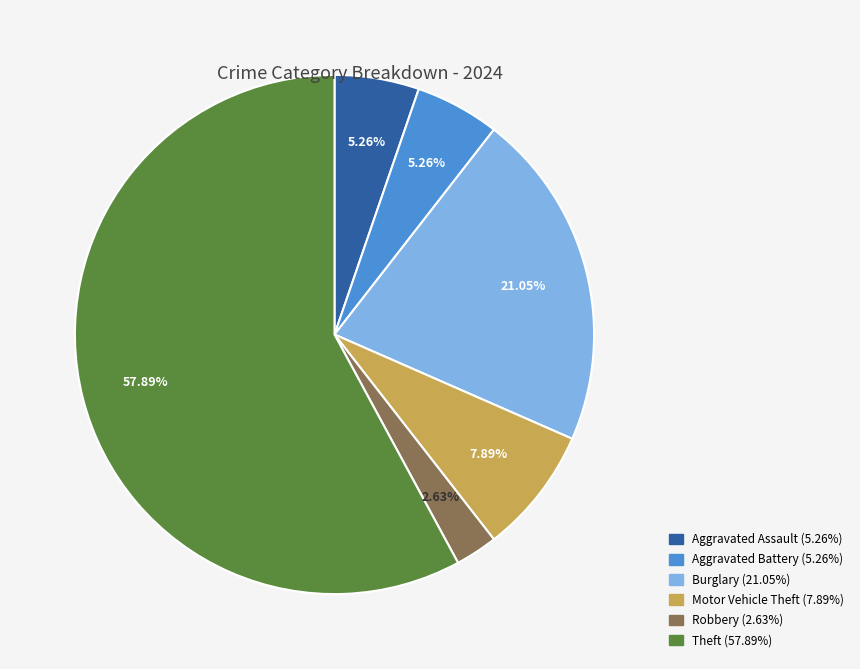

Does any single category account for the majority?

Yes